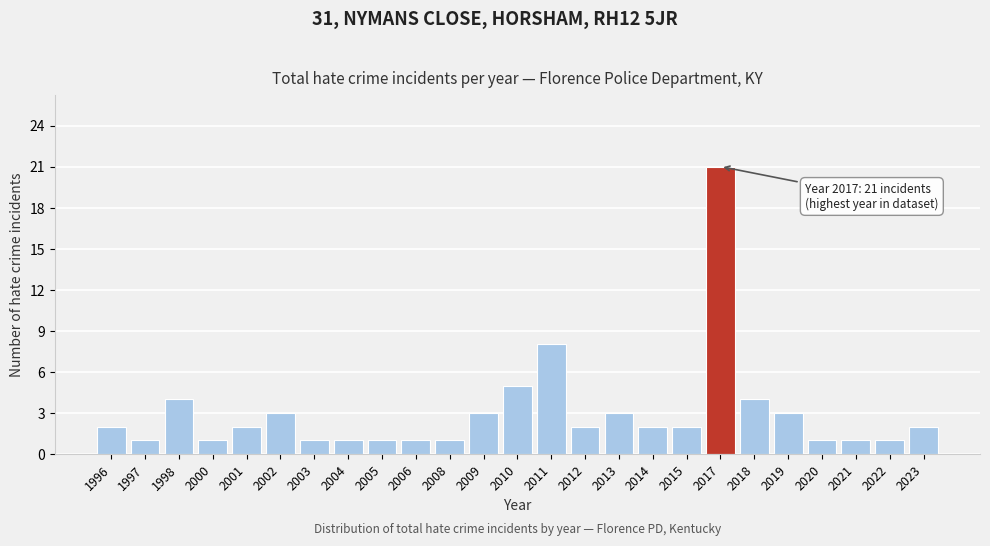

Reading left to right, transcribe all the data shown in this chart.

2	1	4	1	2	3	1	1	1	1	1	3	5	8	2	3	2	2	21	4	3	1	1	1	2